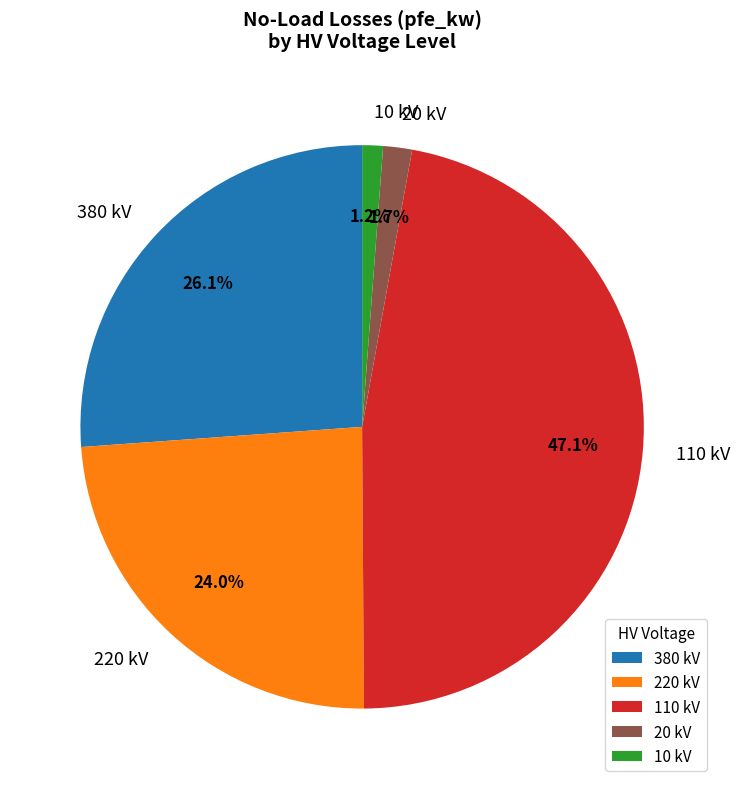

Which has a higher value, 10 kV or 220 kV?

220 kV